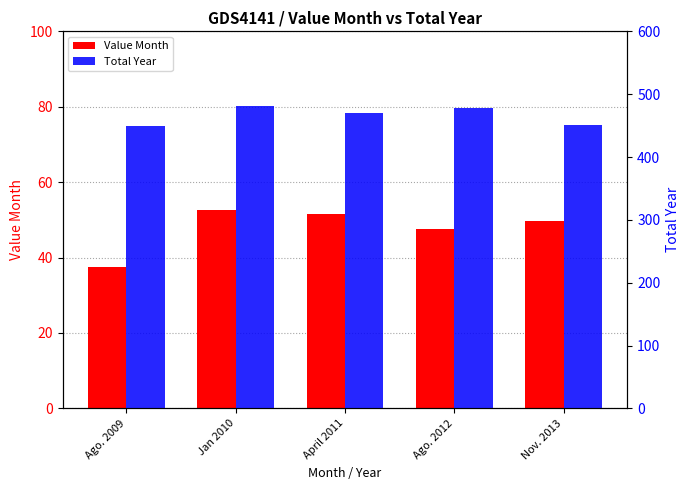

What is the sum of all Total Year values?

2328.6